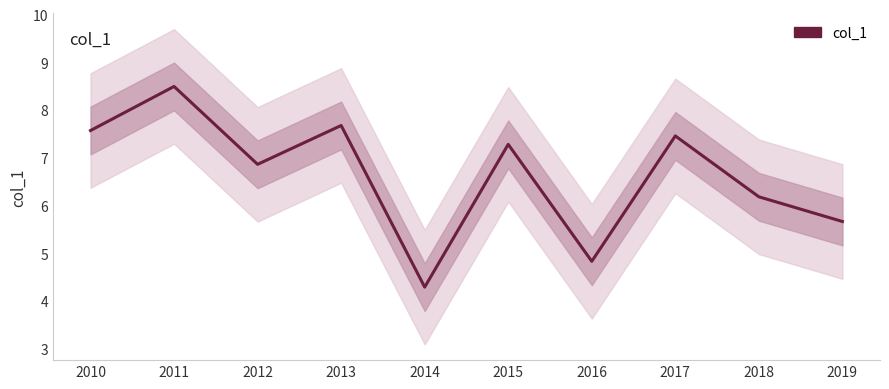

Where is the first local minimum?

2012